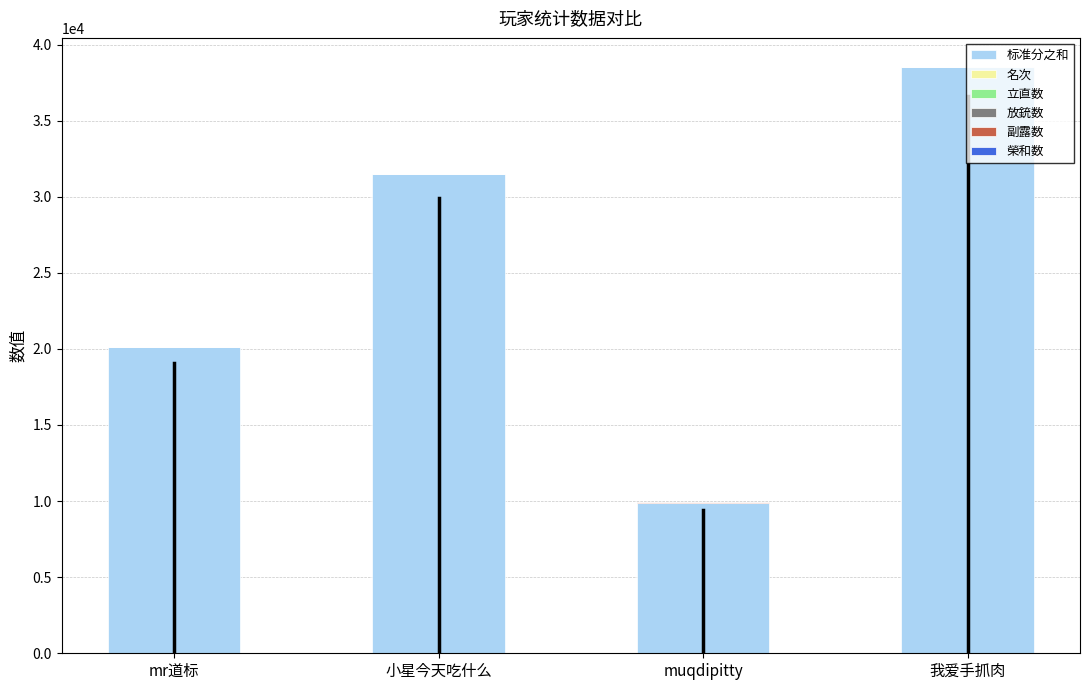

What is the maximum value for 标准分之和?

38500